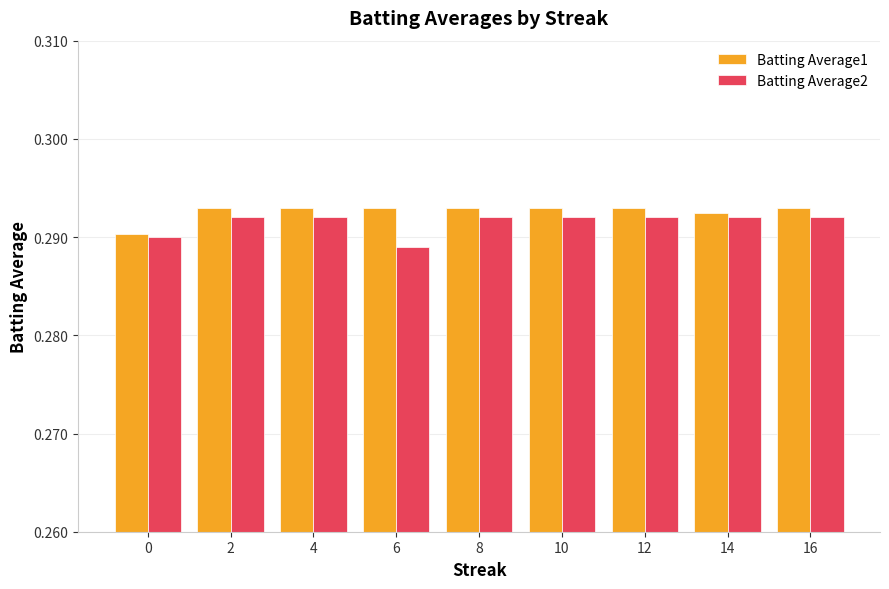

What are all the series names shown in the legend?

Batting Average1, Batting Average2